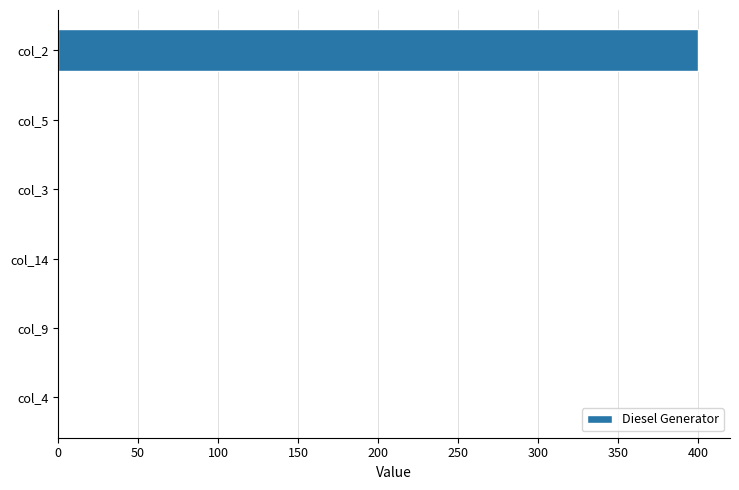

What is the maximum value shown in the chart?

400